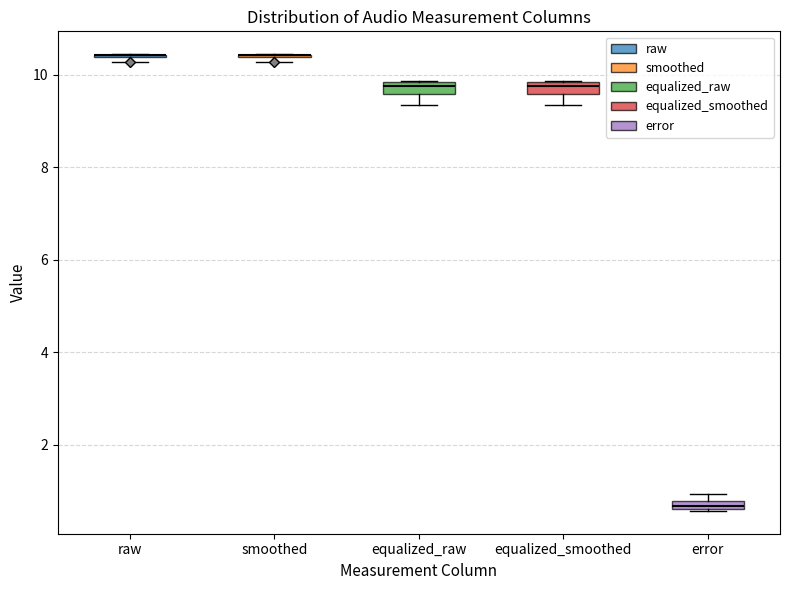

Where is the lower edge of the box for equalized_smoothed on the y-axis? The values are not printed on the chart, so give them approximately, as read against the axis.

9.6